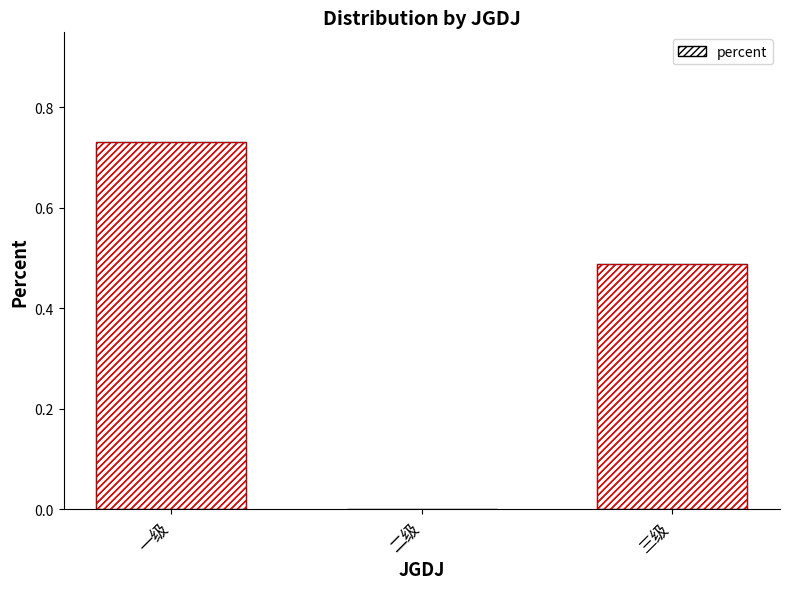

How many values are between 0 and 1?

3